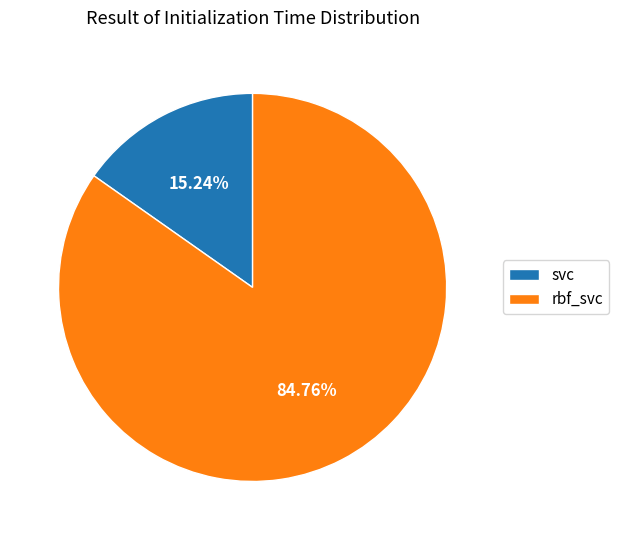

Which slice is the smallest?

svc